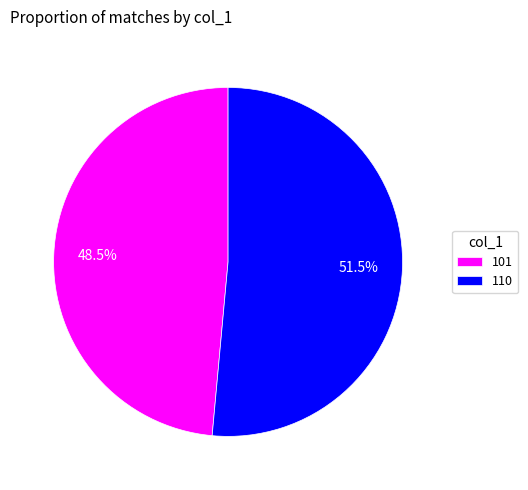

How many slices are in this pie chart?

2